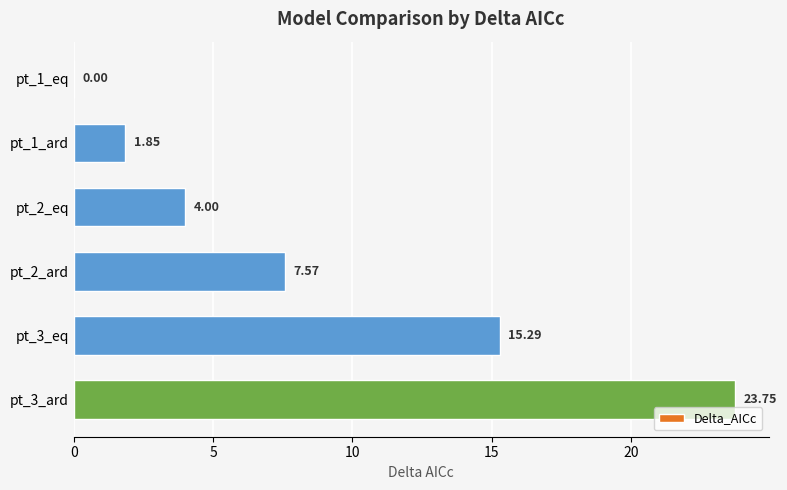

Are the bars grouped side by side (vs. stacked)?

No